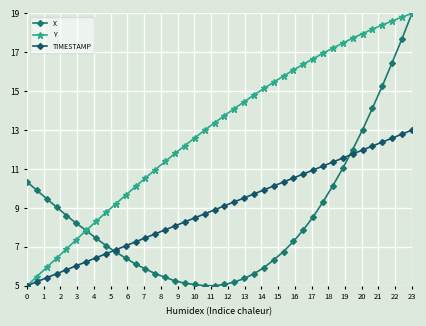

How many lines are shown in the chart?

3